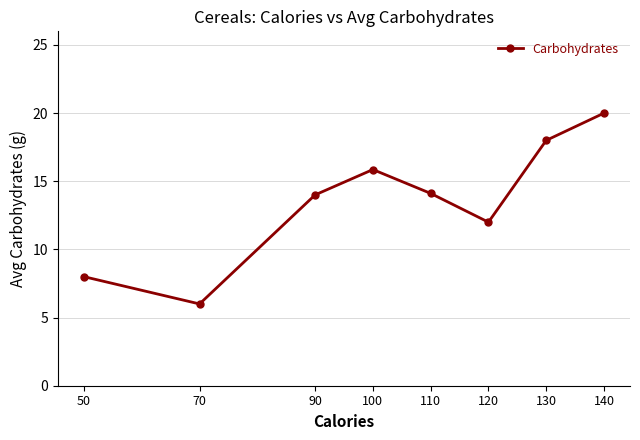

What is the difference between the maximum and minimum values?

14.0